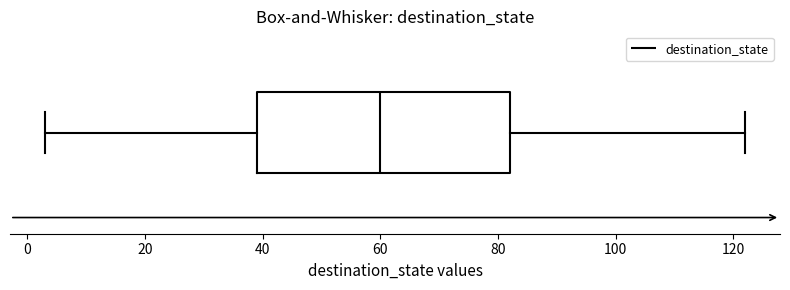

Transcribe this box plot: give where the median line is, the range the box spans, and where the two whiskers end, as read against the x-axis. The values are not printed on the chart, so give them approximately, as read against the axis.

median 60, box 40 to 82, whiskers 4 to 122